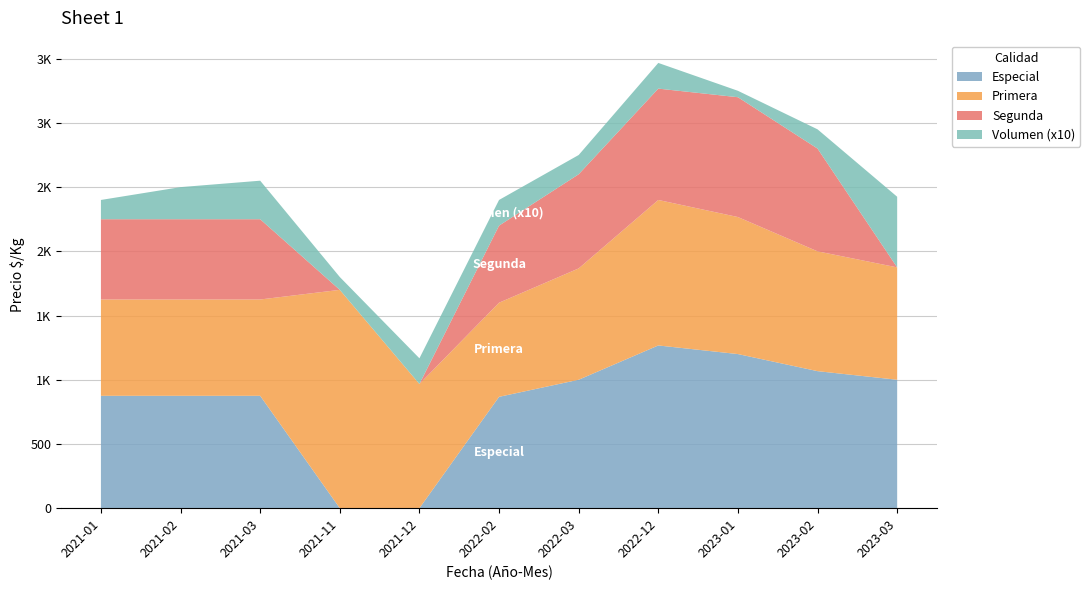

Reading left to right, what are all the values shown in this chart?

Especial: 2021-01=875	2021-02=875	2021-03=875	2021-11=0	2021-12=0	2022-02=867	2022-03=1000	2022-12=1267	2023-01=1200	2023-02=1067	2023-03=1000
Primera: 2021-01=750	2021-02=750	2021-03=750	2021-11=1700	2021-12=967	2022-02=733	2022-03=867	2022-12=1133	2023-01=1067	2023-02=933	2023-03=875
Segunda: 2021-01=625	2021-02=625	2021-03=625	2021-11=0	2021-12=0	2022-02=600	2022-03=733	2022-12=867	2023-01=933	2023-02=800	2023-03=0
Volumen (x10): 2021-01=150	2021-02=250	2021-03=300	2021-11=100	2021-12=200	2022-02=200	2022-03=150	2022-12=200	2023-01=50	2023-02=150	2023-03=550